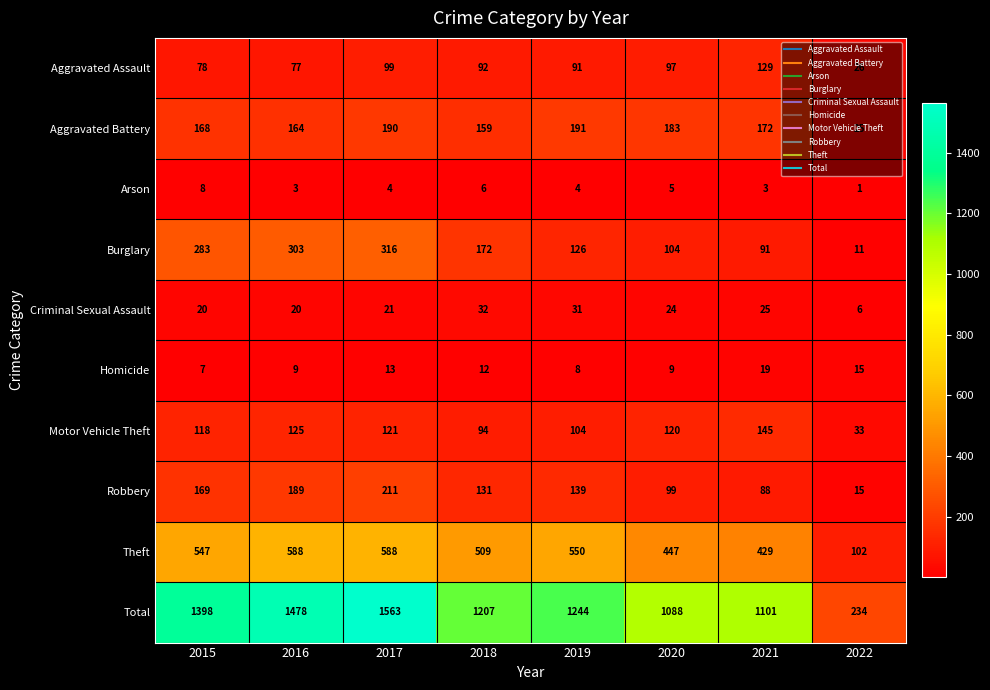

Where does the Homicide series first go above 12?

2017